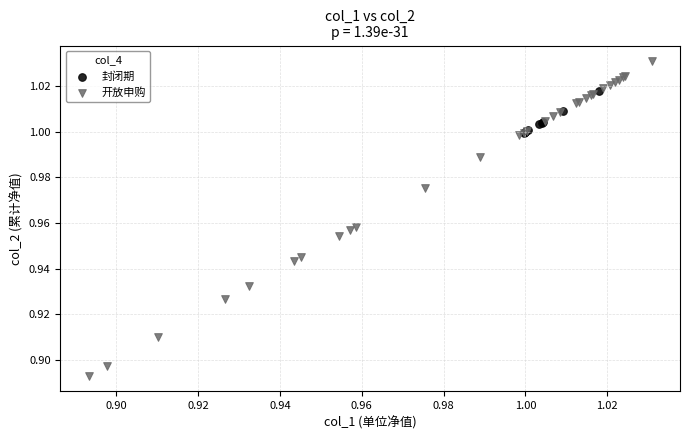

Which series contains the highest Y value?

开放申购